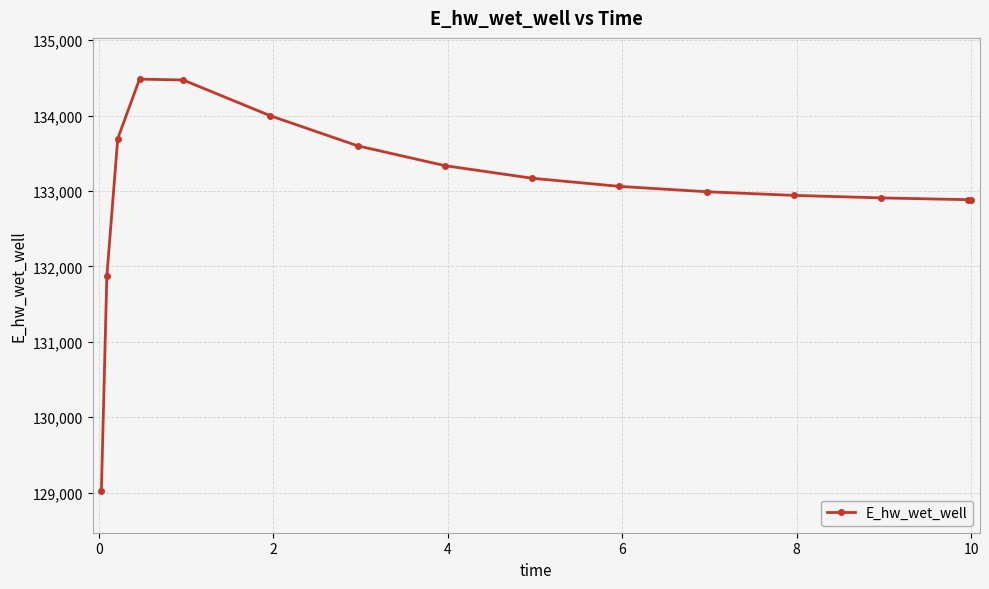

What is the average value?

133019.8